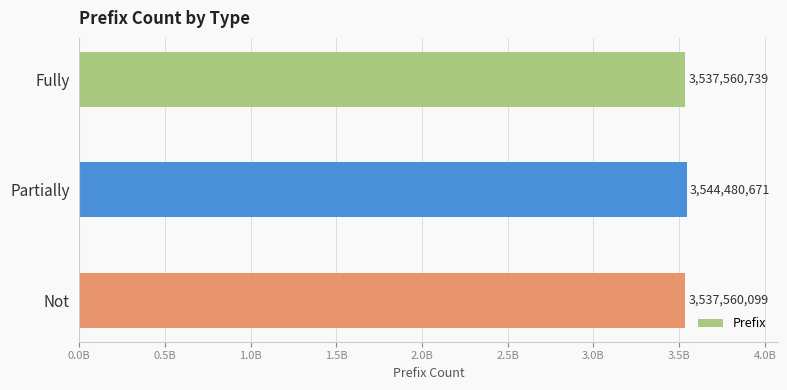

List the labels in order of value, largest first.

Partially, Fully, Not